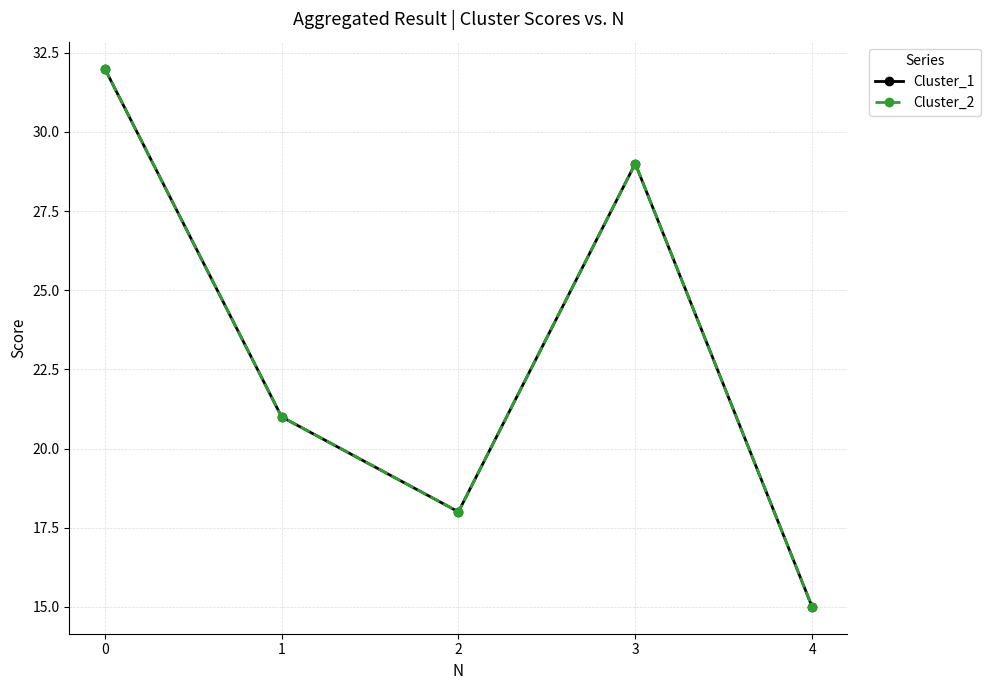

Count the Cluster_1 values in the range 18 to 29.

3